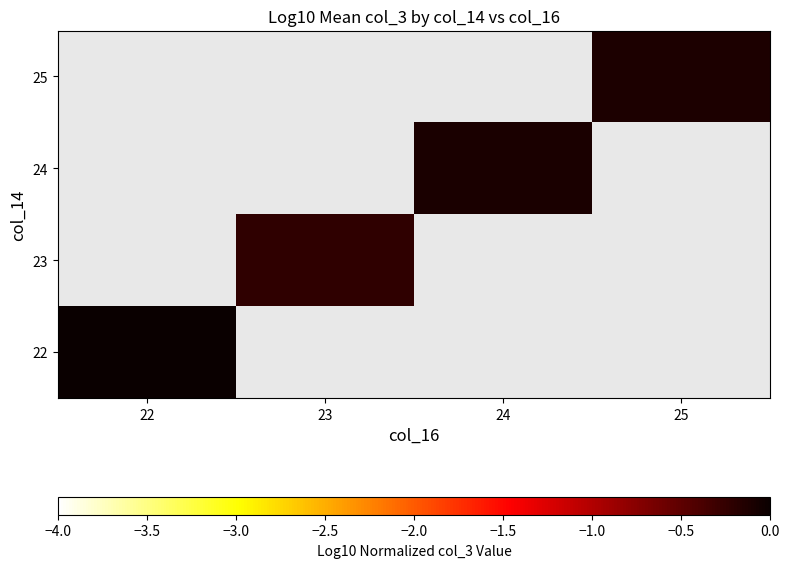

Rank the series by their average value, from lowest to highest.

25, 24, 23, 22